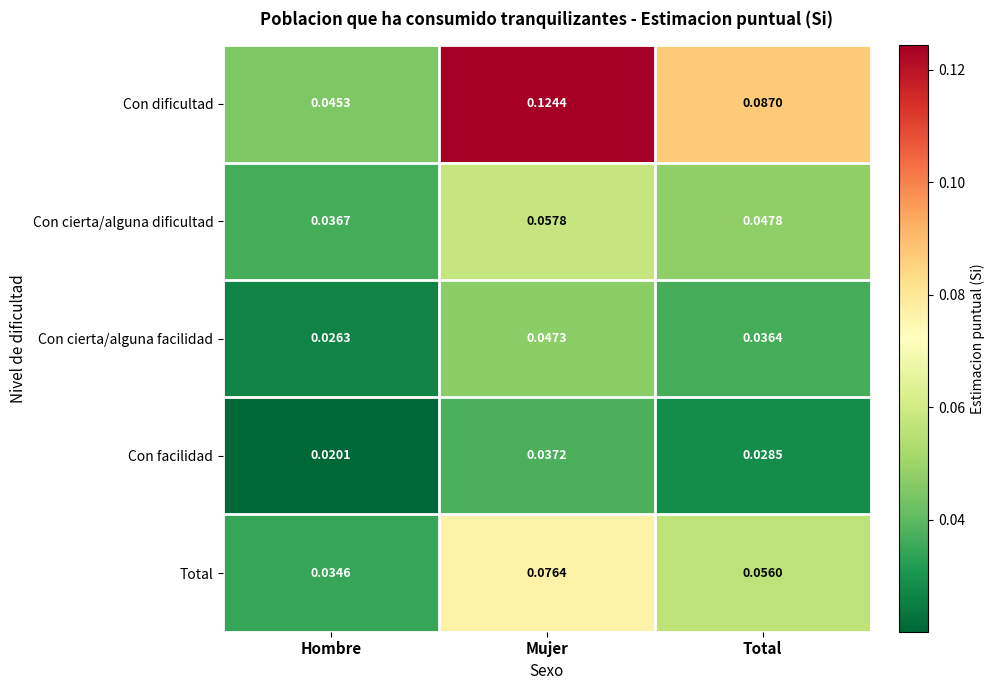

Which series has the largest range (max minus min)?

Con dificultad